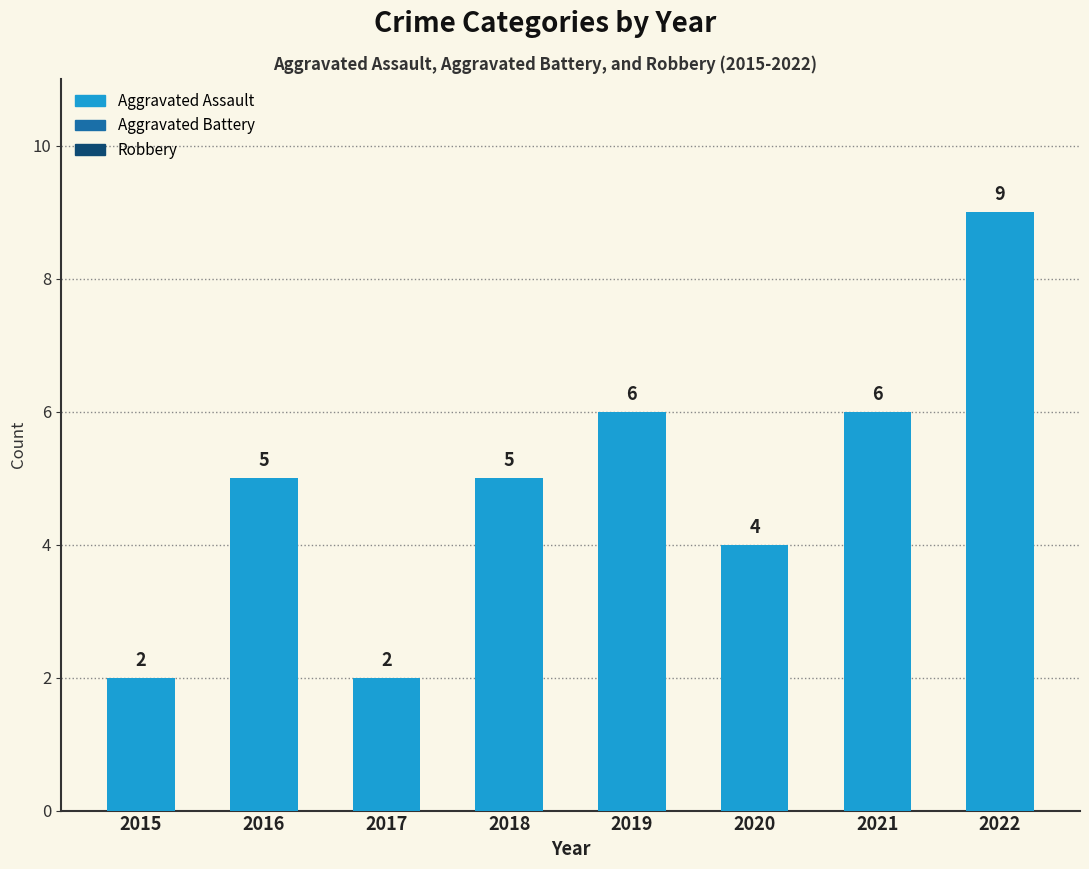

What is the ratio of the value at 2020 to the value at 2015?

2.0